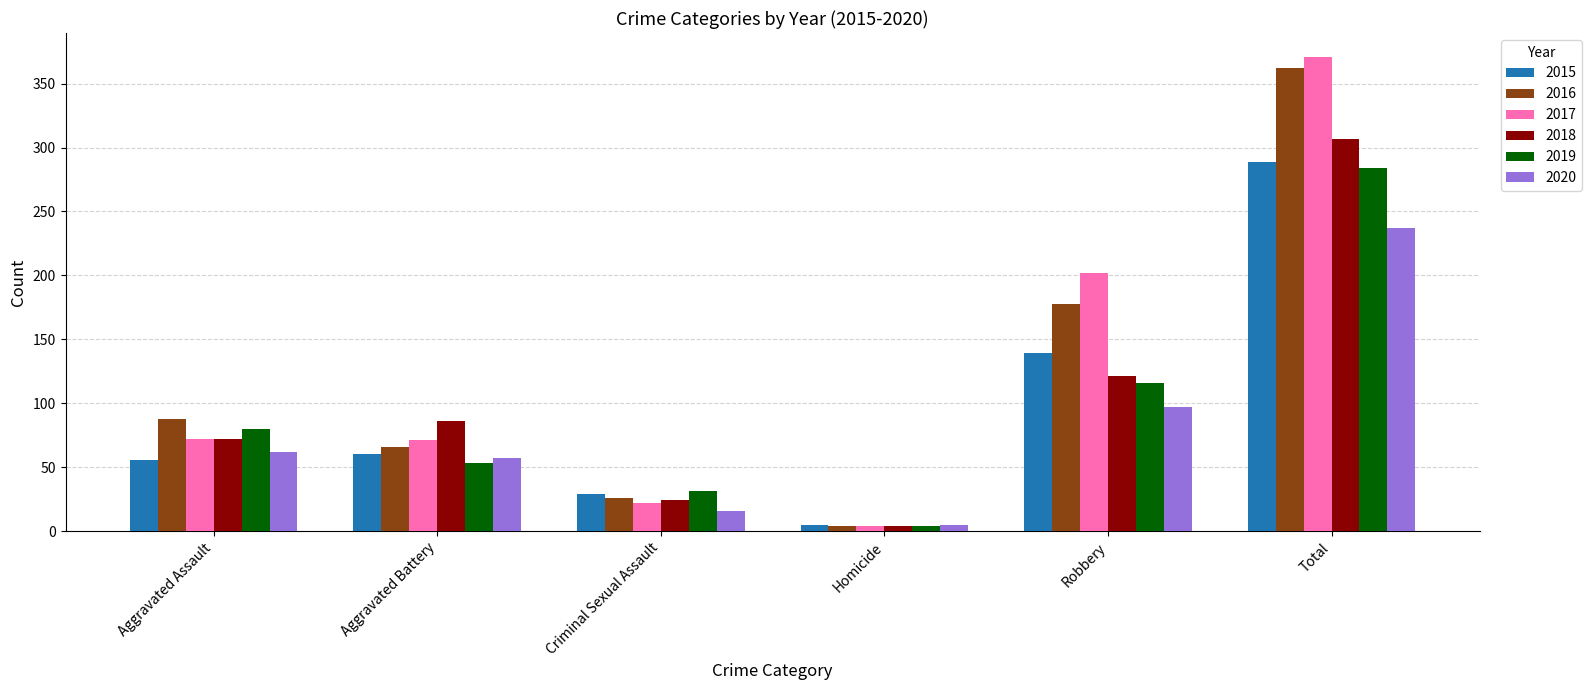

What is the sum of all 2016 values?

724